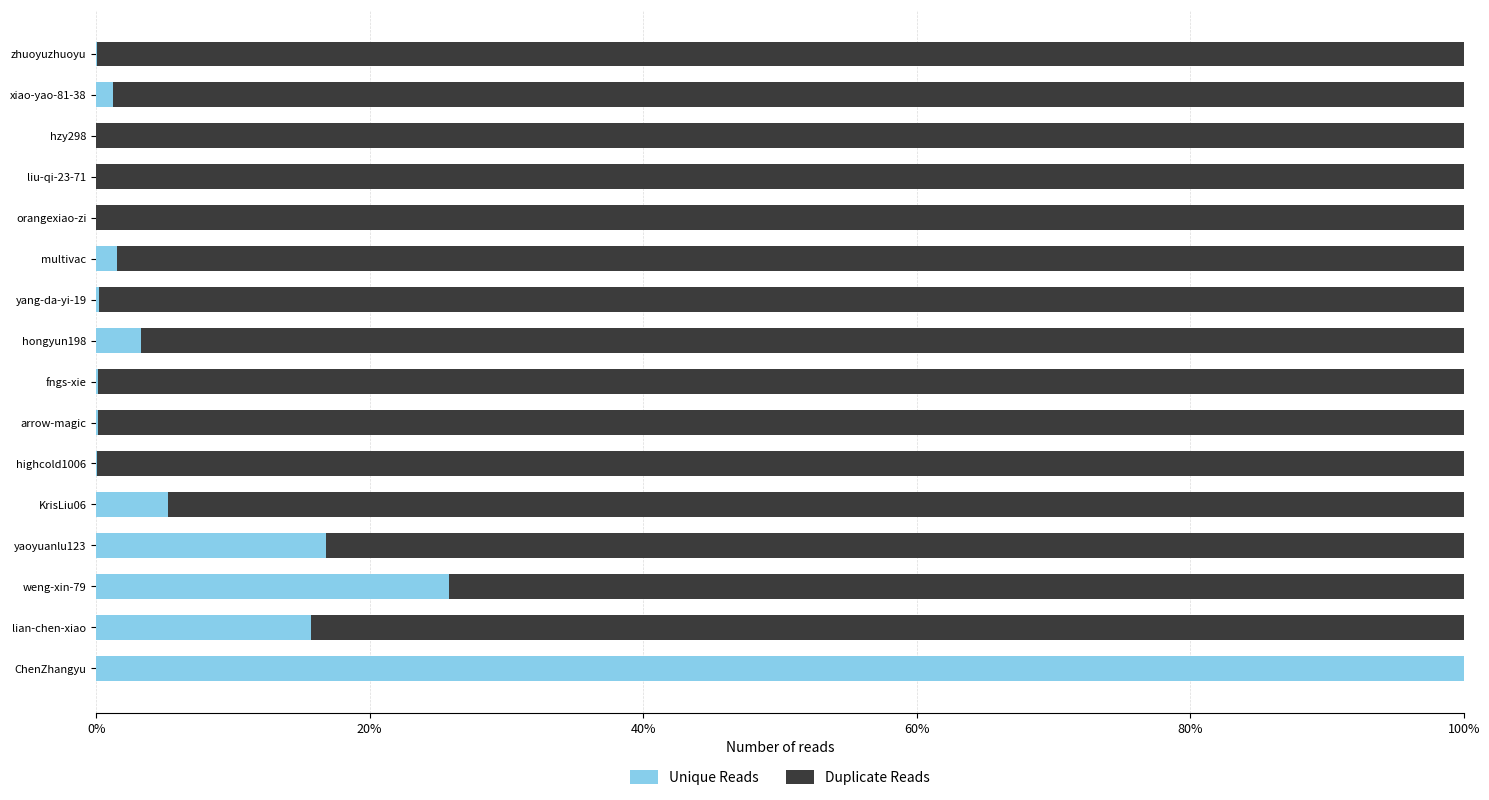

Which series has the largest total across all categories?

Duplicate Reads